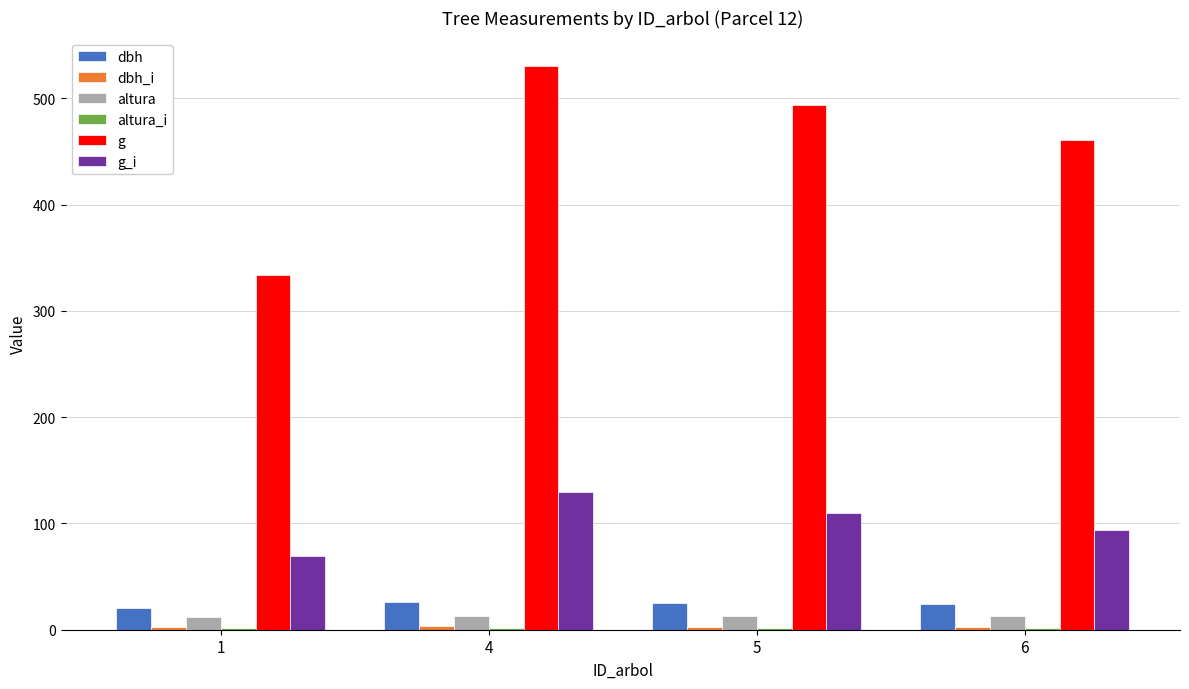

Which series has the largest total across all categories?

g